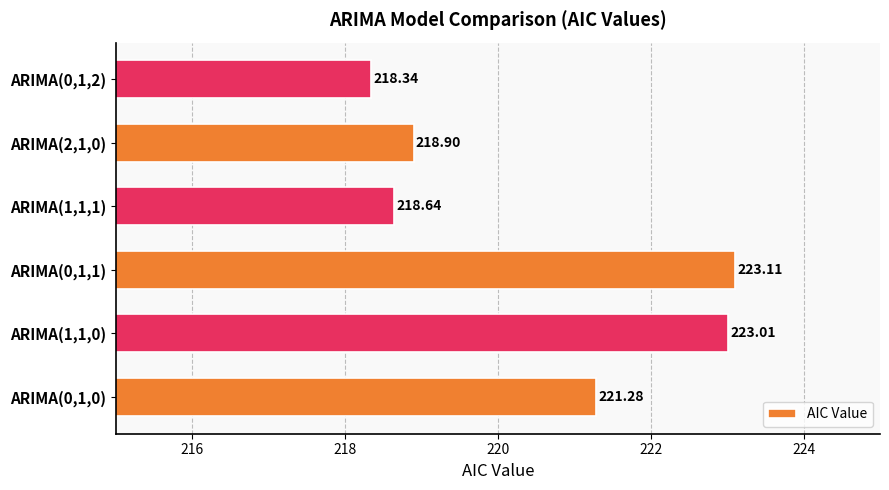

Rank the categories by value from highest to lowest.

ARIMA(0,1,1), ARIMA(1,1,0), ARIMA(0,1,0), ARIMA(2,1,0), ARIMA(1,1,1), ARIMA(0,1,2)